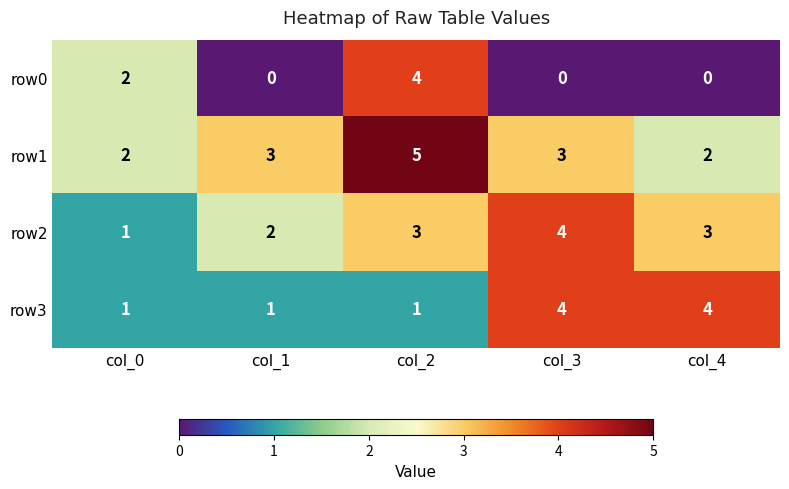

What is the average value of the row1 series?

3